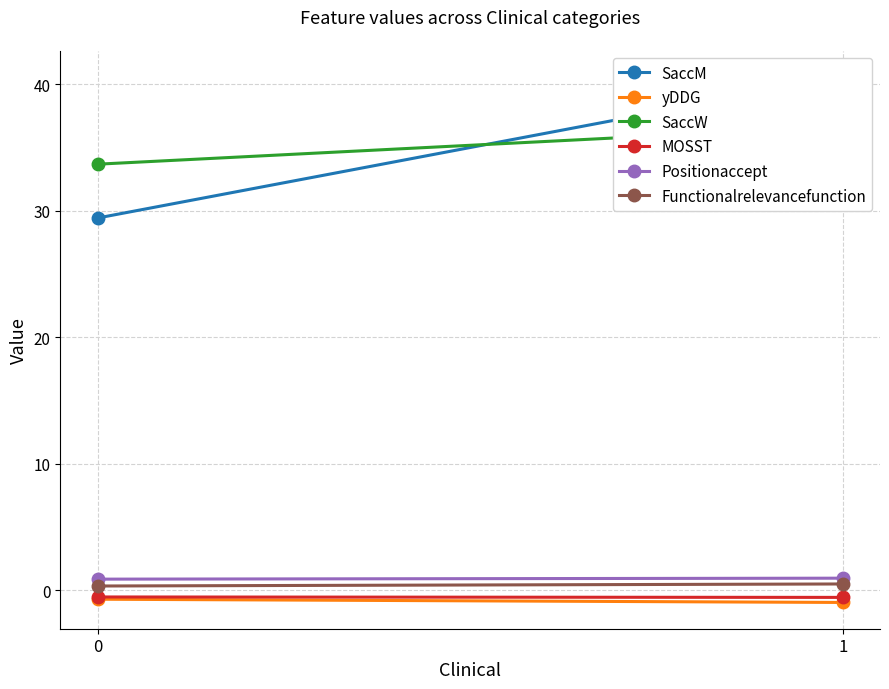

What are all the series names shown in the legend?

SaccM, yDDG, SaccW, MOSST, Positionaccept, Functionalrelevancefunction